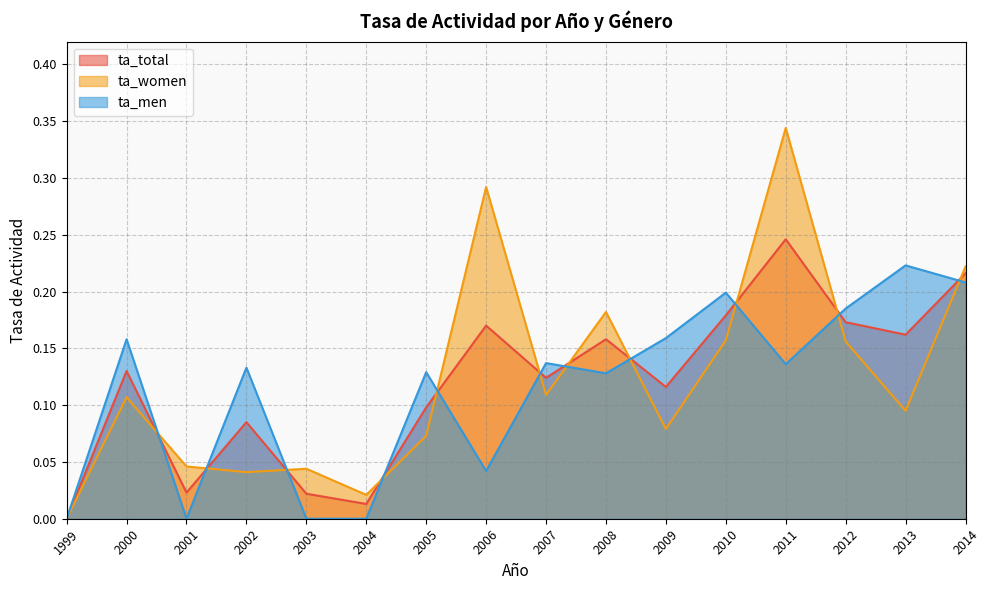

Between 2000 and 2001, which series saw the biggest shift?

ta_men